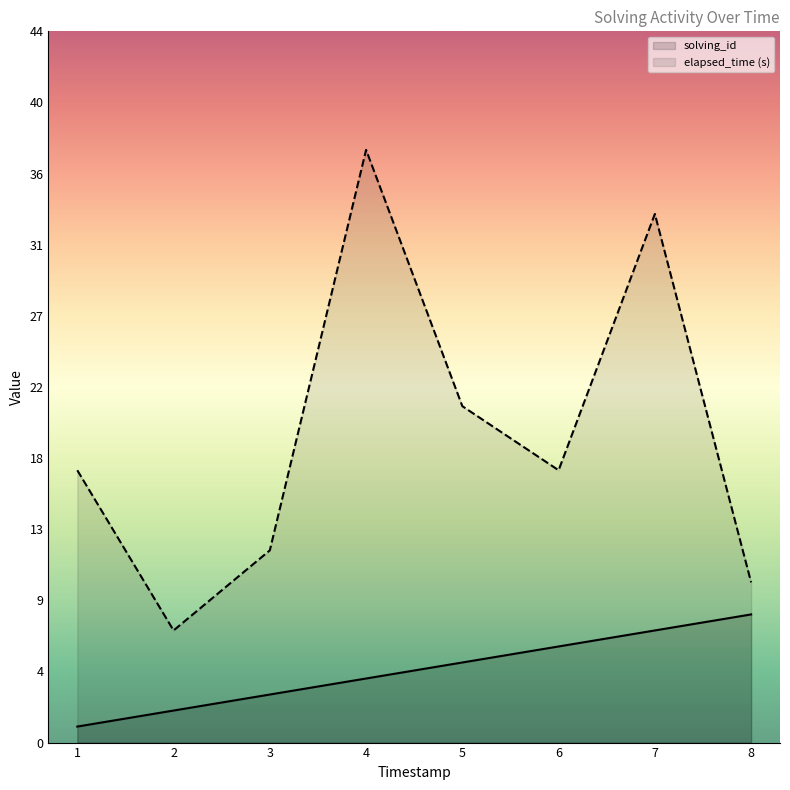

How many lines are shown in the chart?

2